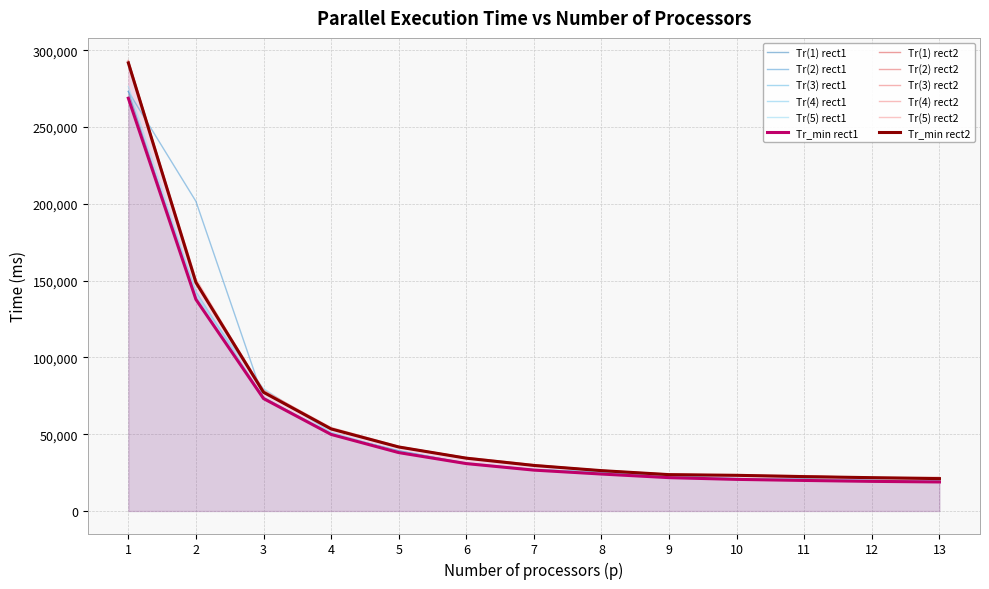

Where does the Tr(4) rect1 series first go above 27041?

1